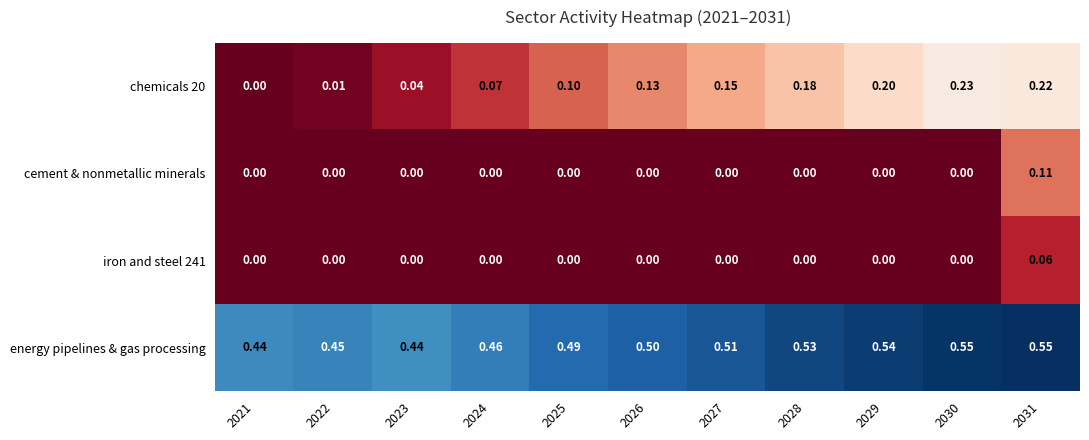

Is the value of iron and steel 241 at 2031 greater than the value of energy pipelines & gas processing at 2028?

No